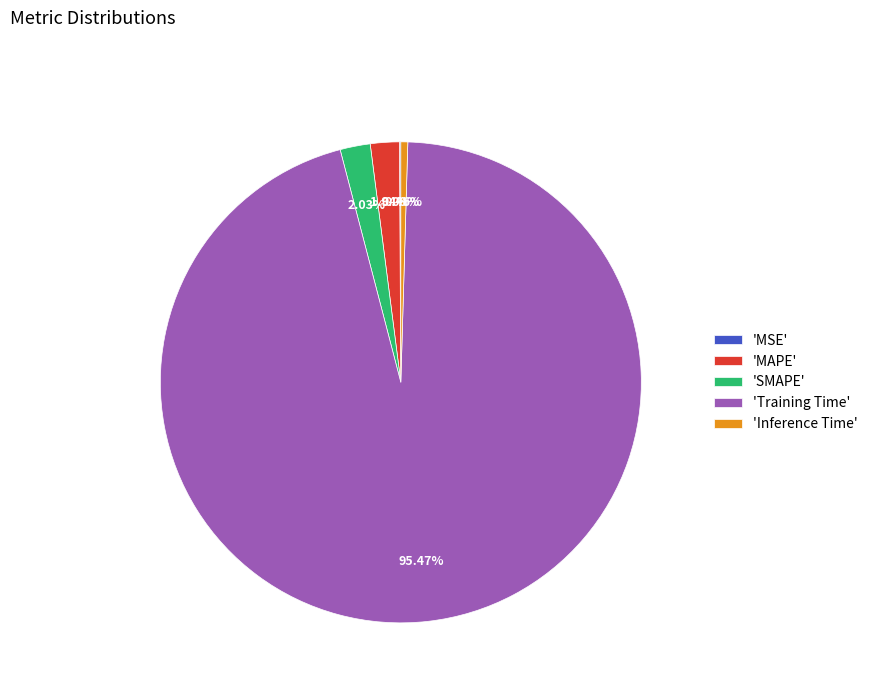

Do 'Inference Time' and 'Training Time' together represent more than half of the pie?

Yes